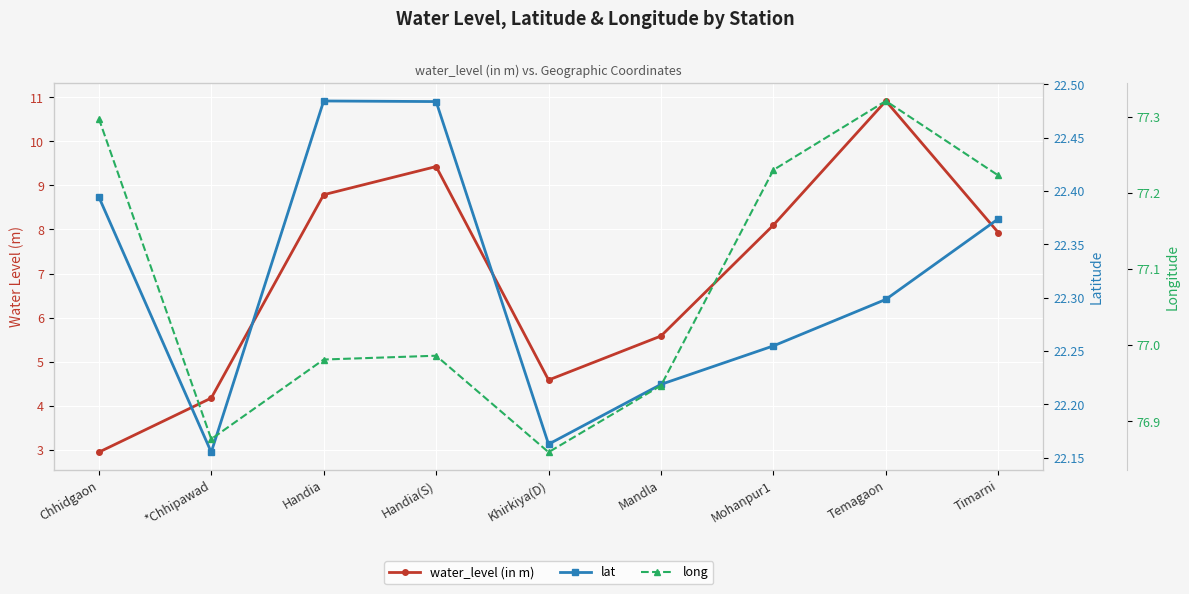

True or false: water_level (in m) and lat intersect in this chart.

False